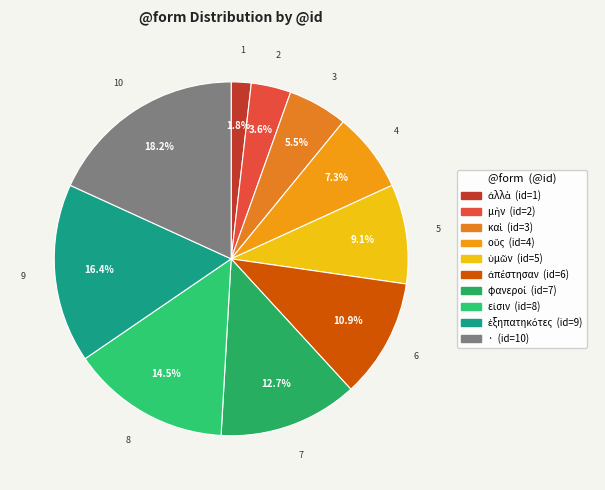

Does εἰσιν account for over 50% of the chart?

No